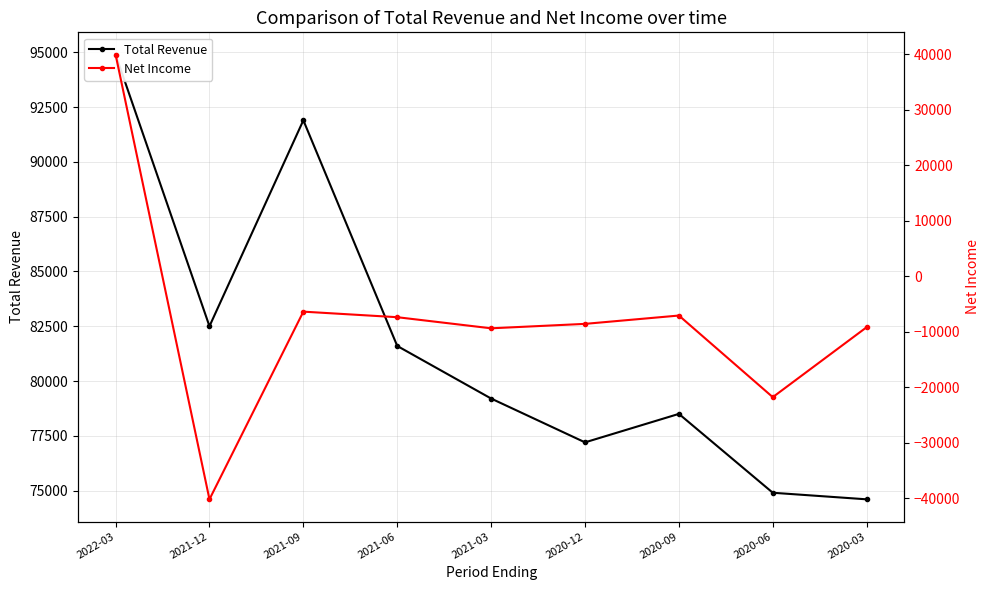

Between 2022-03 and 2020-03, which series saw the biggest shift?

Net Income